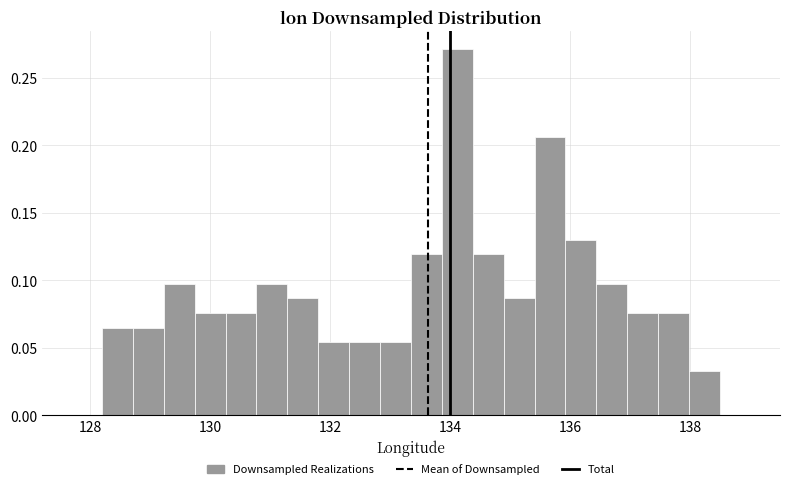

Read against the x-axis, roughly where is the centre of the tallest bar?

134.2